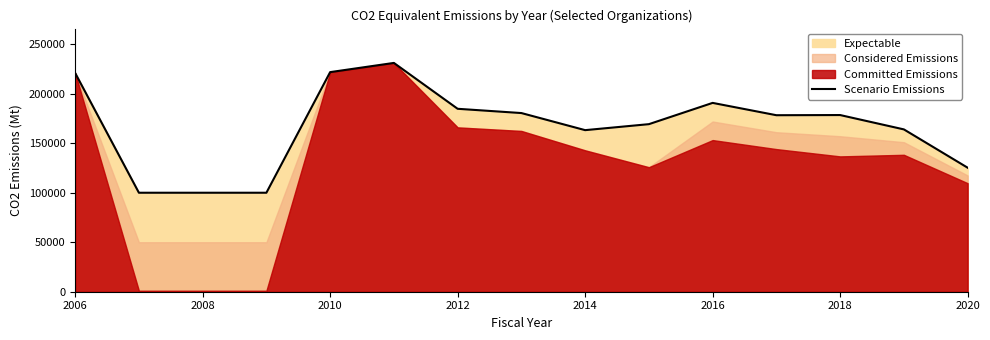

What is the highest value of the Scenario Emissions series?

231152.6